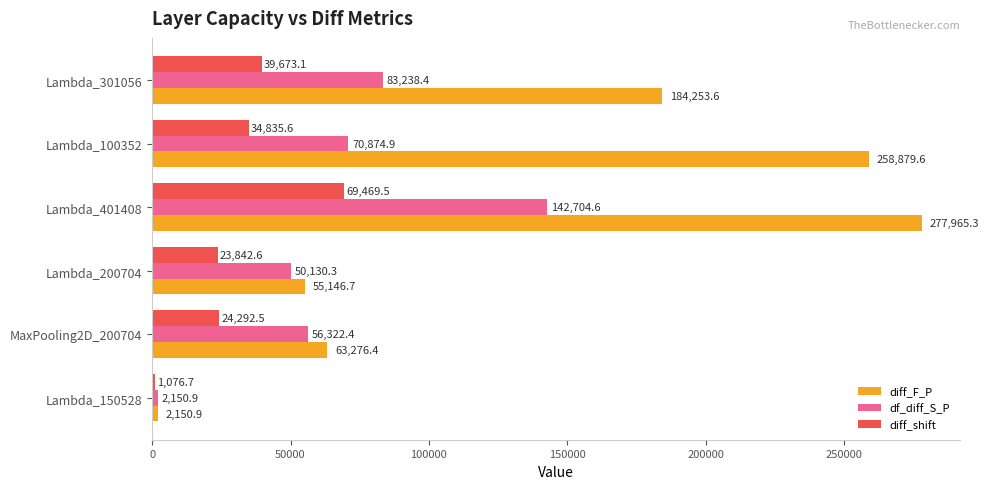

What is the difference between the second highest and second lowest values in the df_diff_S_P series?

33108.1